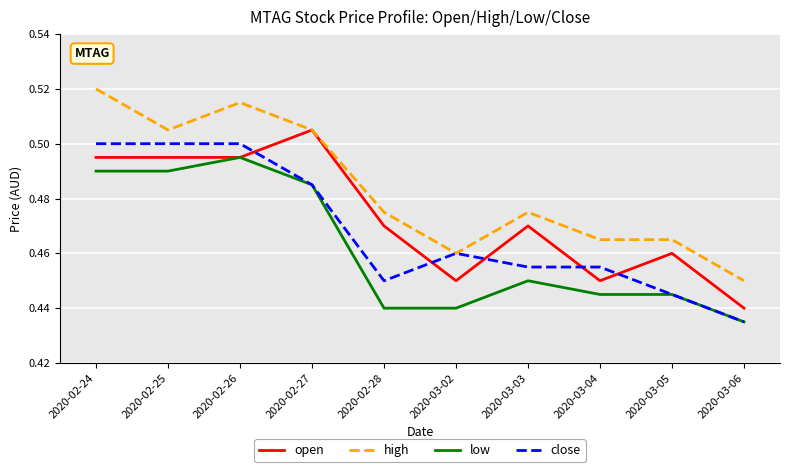

Which series ends up on top after the final intersection of close and open?

open